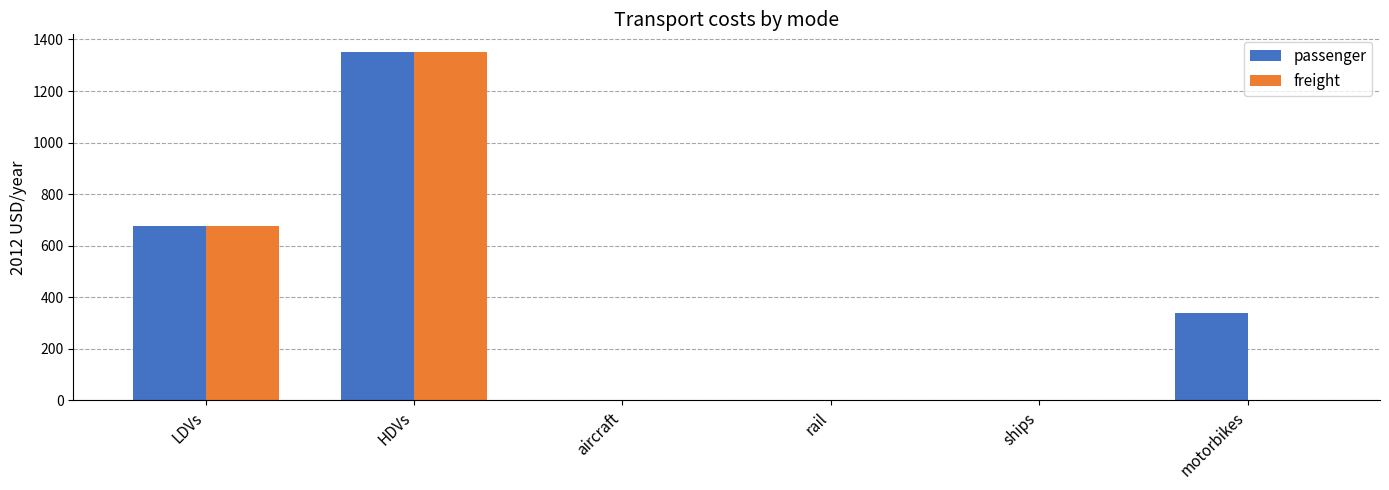

Does the chart contain stacked bars?

No